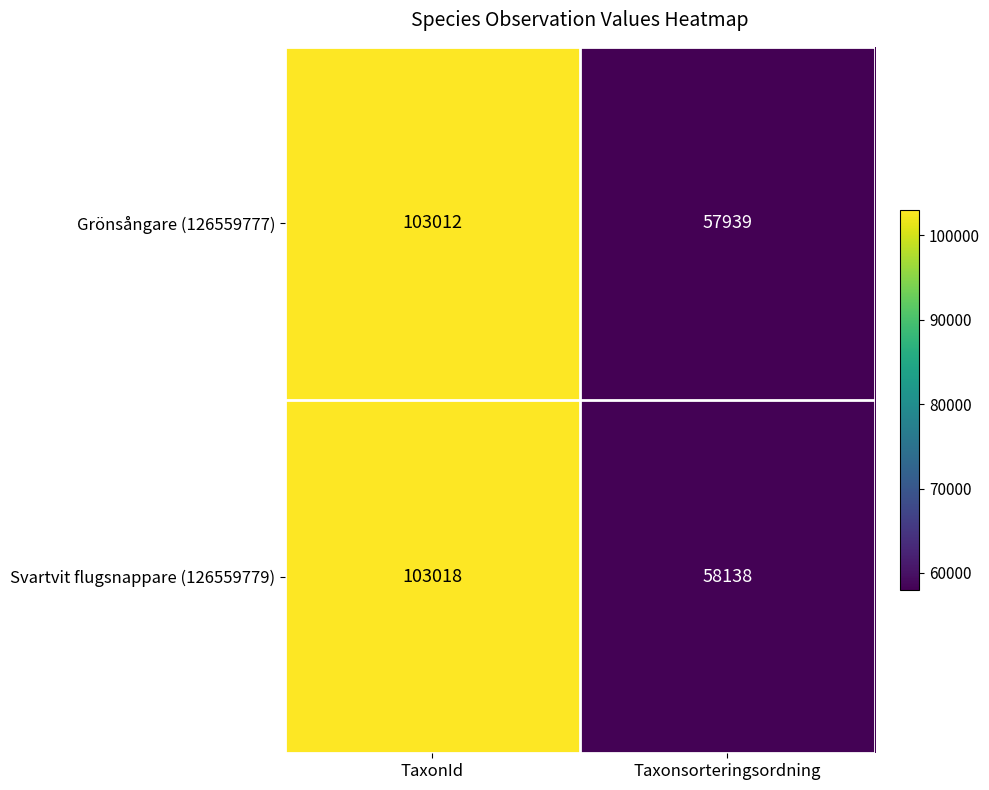

Rank the series by their average value, from highest to lowest.

Svartvit flugsnappare (126559779), Grönsångare (126559777)